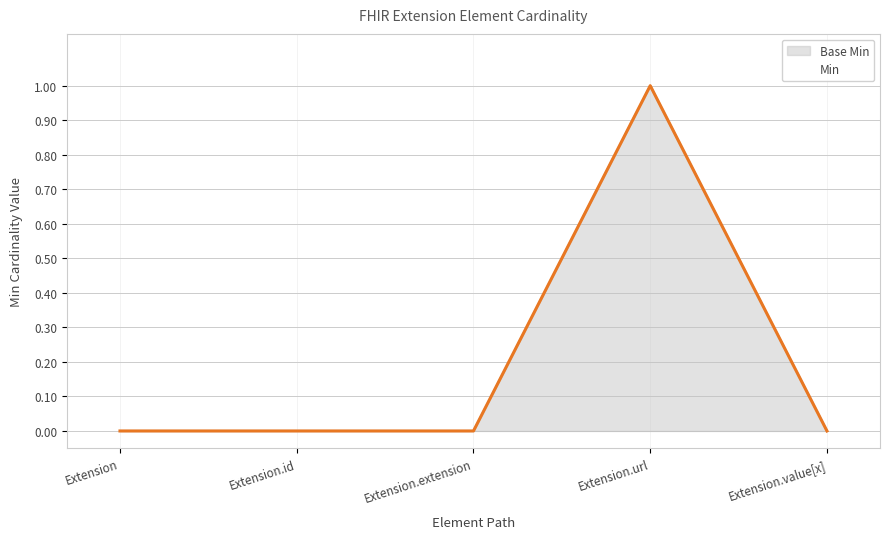

At which label does Min reach its minimum?

Extension